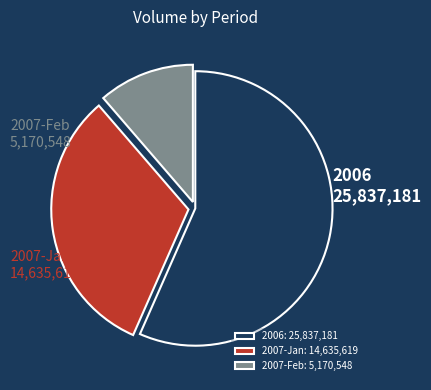

Is it true that 2006 is 46% of the pie?

False